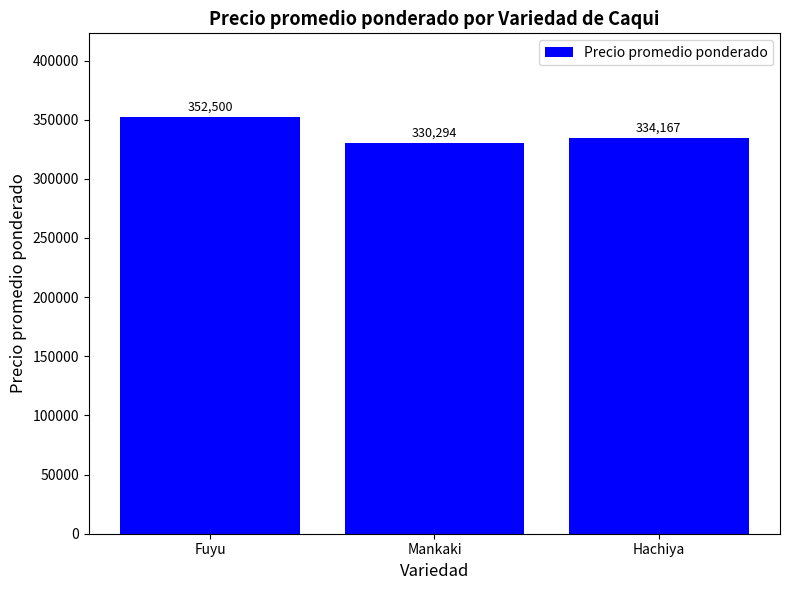

Rank the categories by value from highest to lowest.

Fuyu, Hachiya, Mankaki